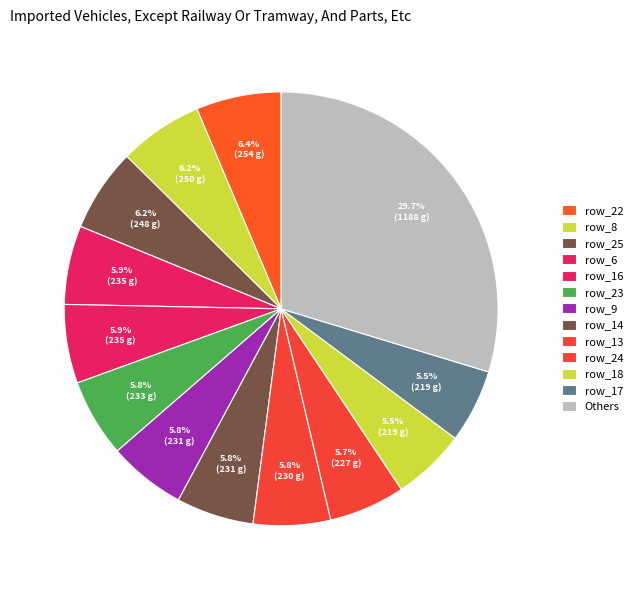

To the nearest percent, what is the difference between the largest and smallest slice percentages?

24%